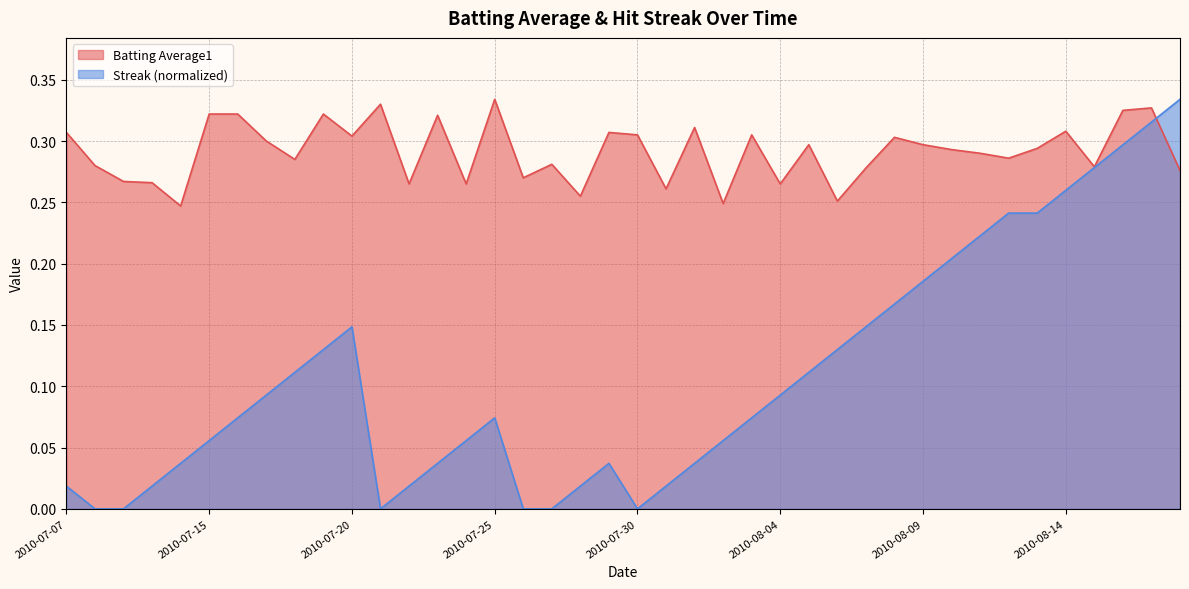

True or false: Batting Average1 has a value of 0.5 at 2010-07-07.

False